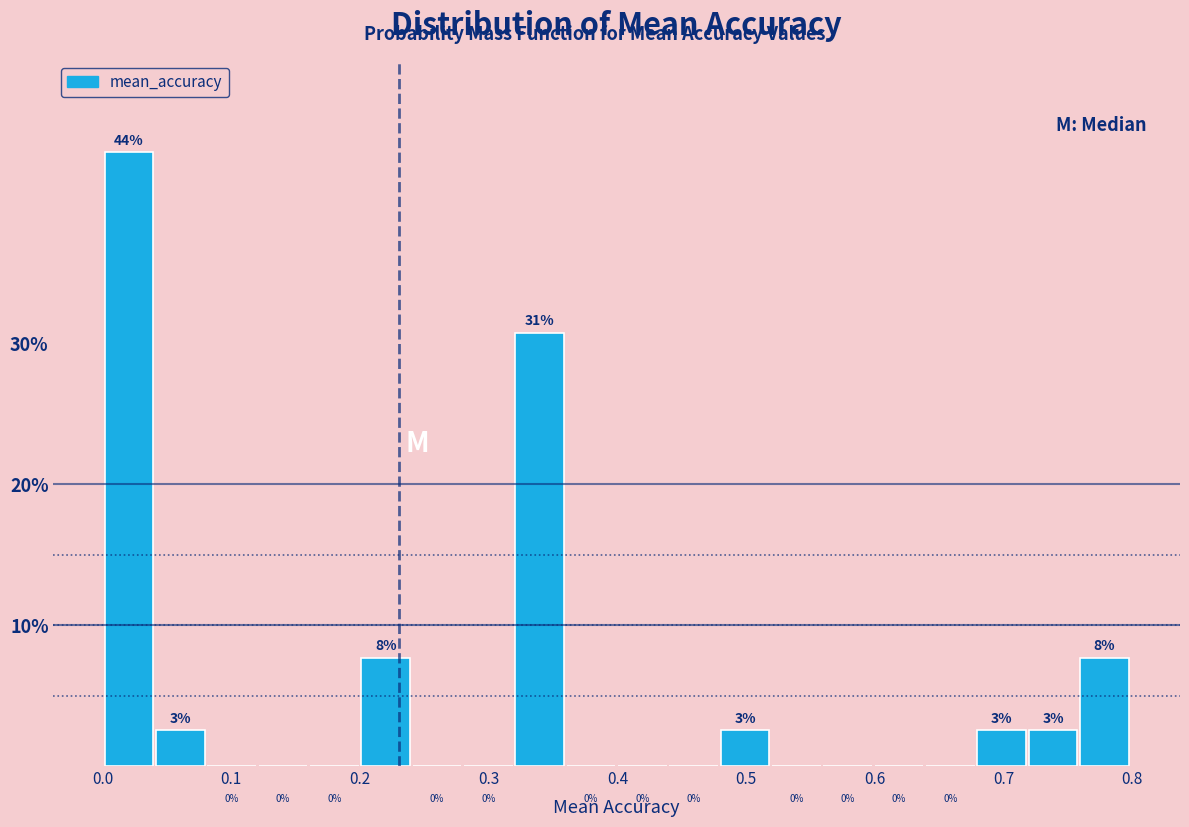

Read against the x-axis, roughly where is the centre of the tallest bar?

0.02